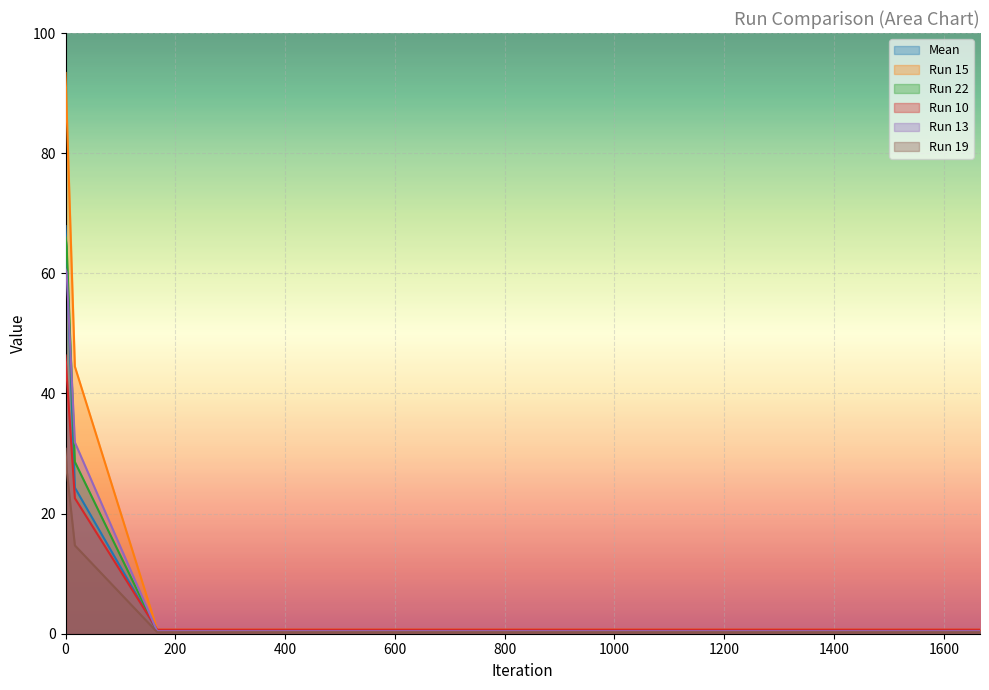

What is the value of the Run 10 point at the 2nd from the left?

43.2